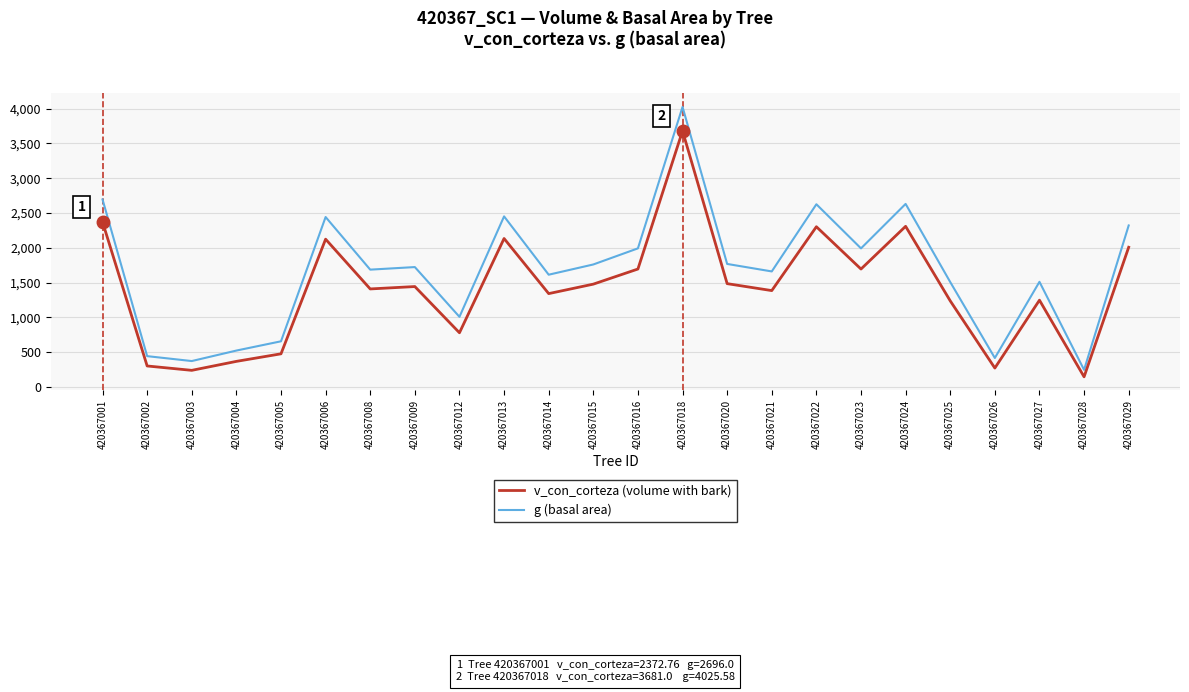

Is it true that g (basal area) equals 2443.3 at 420367006?

True